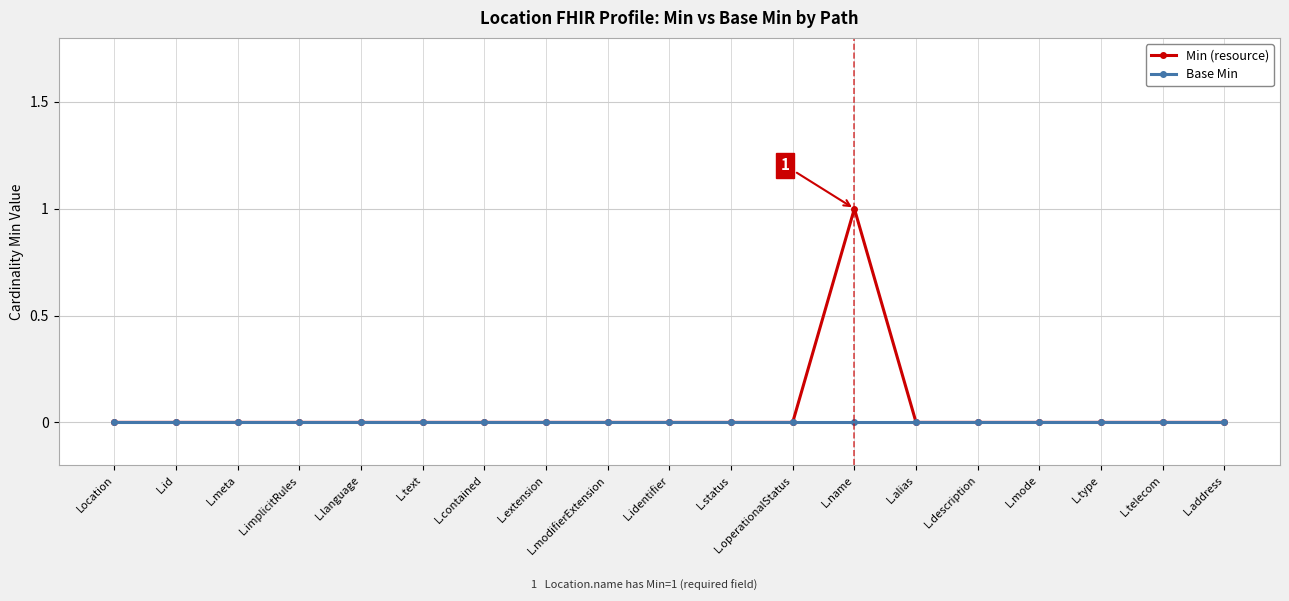

Which label corresponds to the largest value in the chart?

L.name